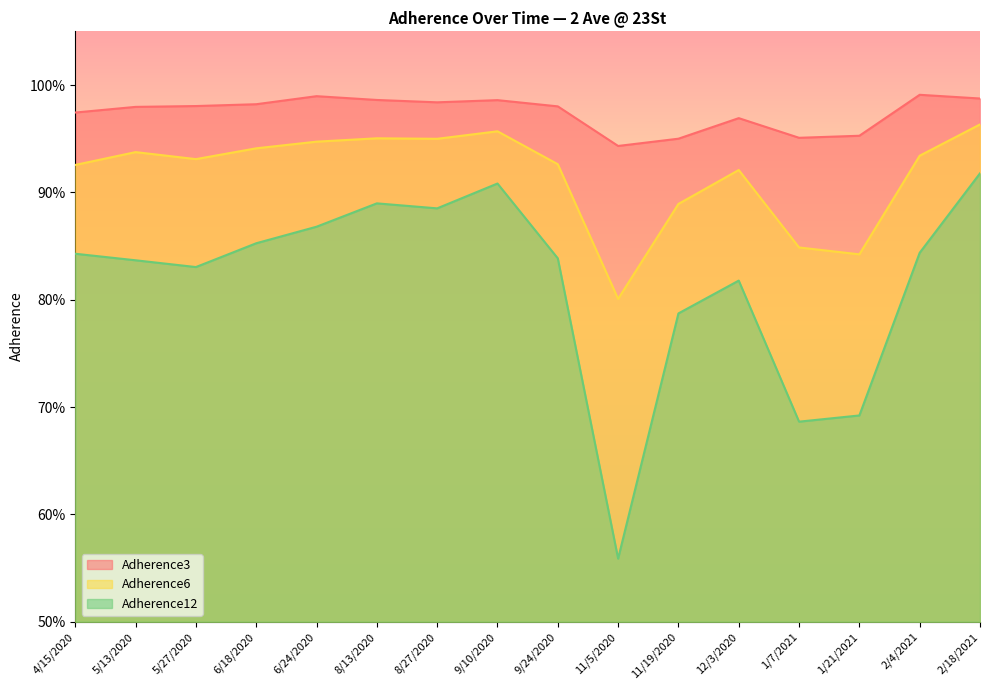

Which series changed the most between 12/3/2020 and 2/4/2021?

Adherence12